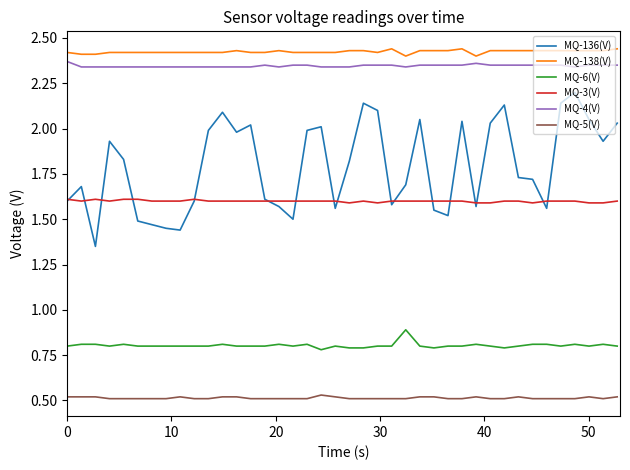

True or false: MQ-136(V) and MQ-6(V) intersect in this chart.

False